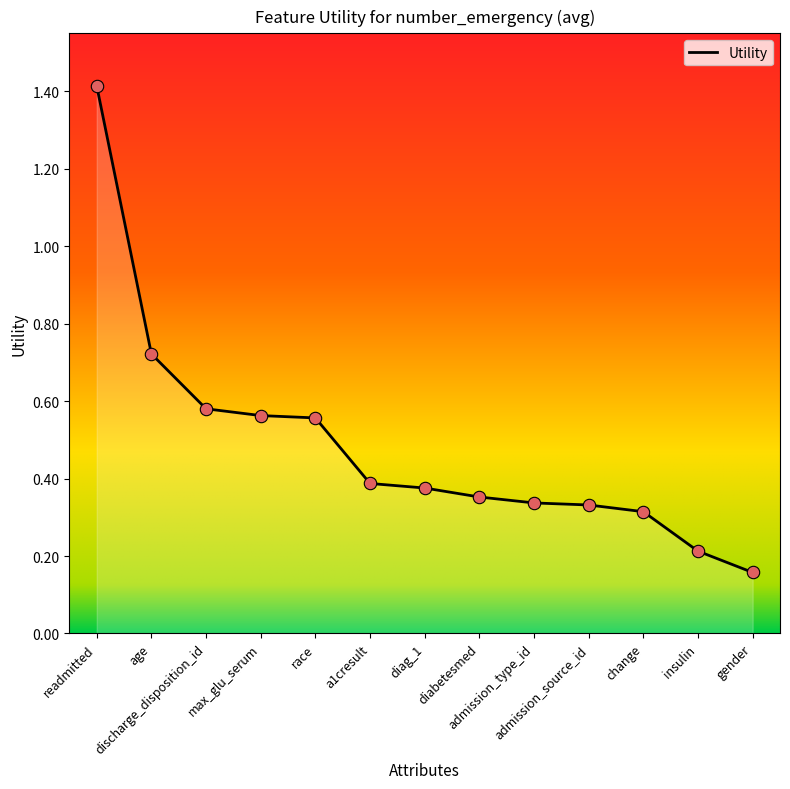

Between max_glu_serum and admission_source_id, which is larger?

max_glu_serum